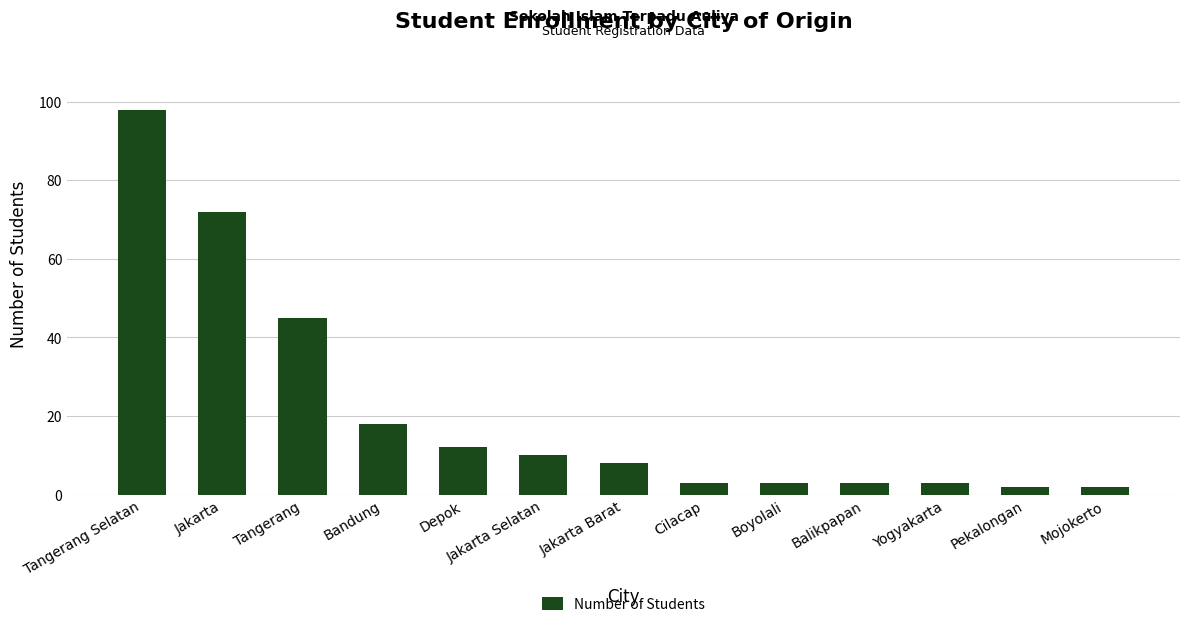

What is the sum of all values?

279